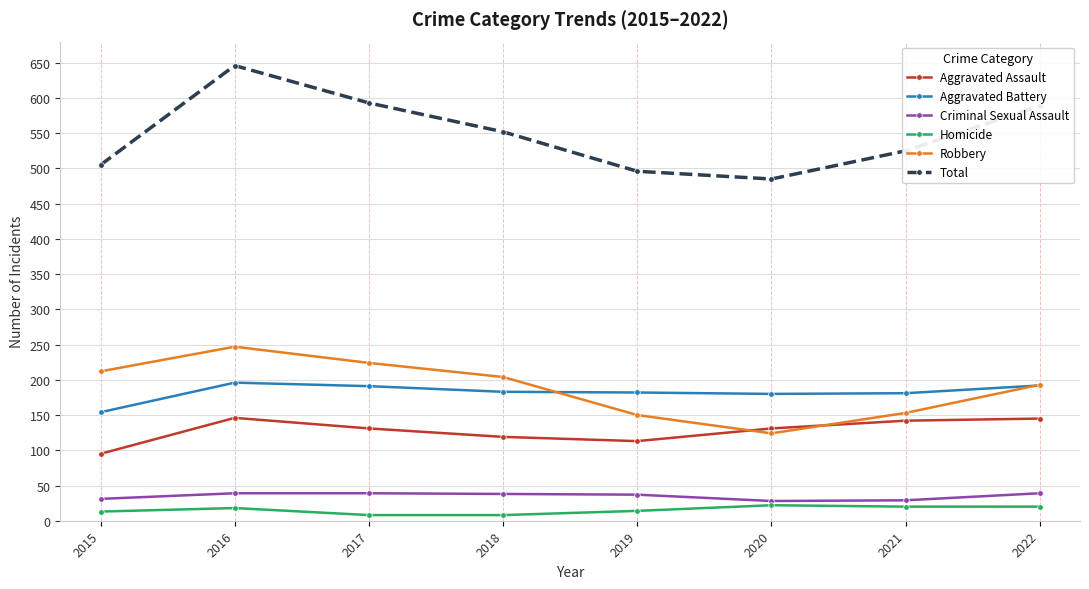

What is the minimum value for Total?

485